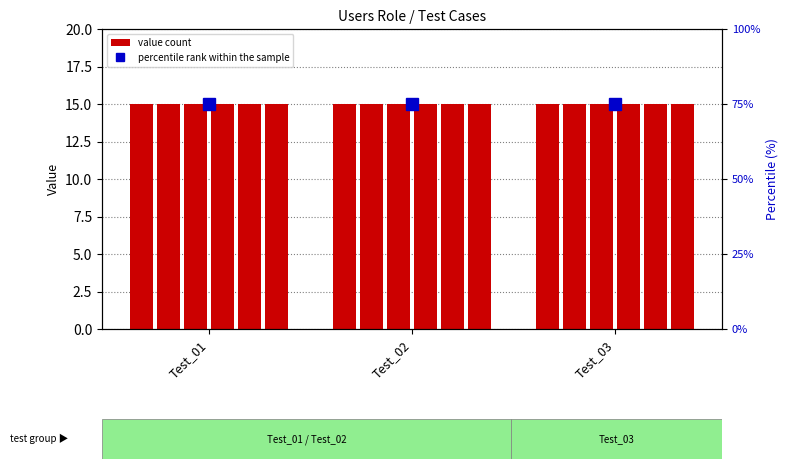

Between Test_01 and Test_03, which is larger?

Test_01